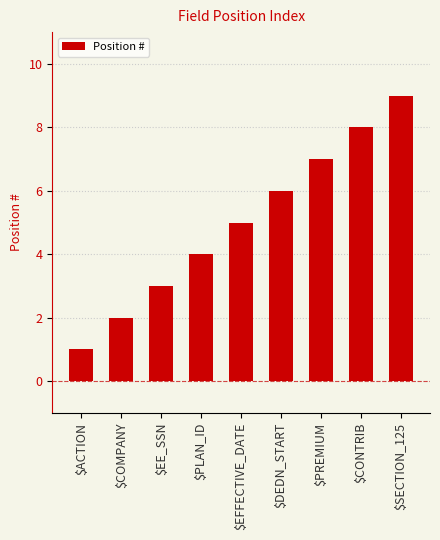

List the labels in order of value, largest first.

$SECTION_125, $CONTRIB, $PREMIUM, $DEDN_START, $EFFECTIVE_DATE, $PLAN_ID, $EE_SSN, $COMPANY, $ACTION